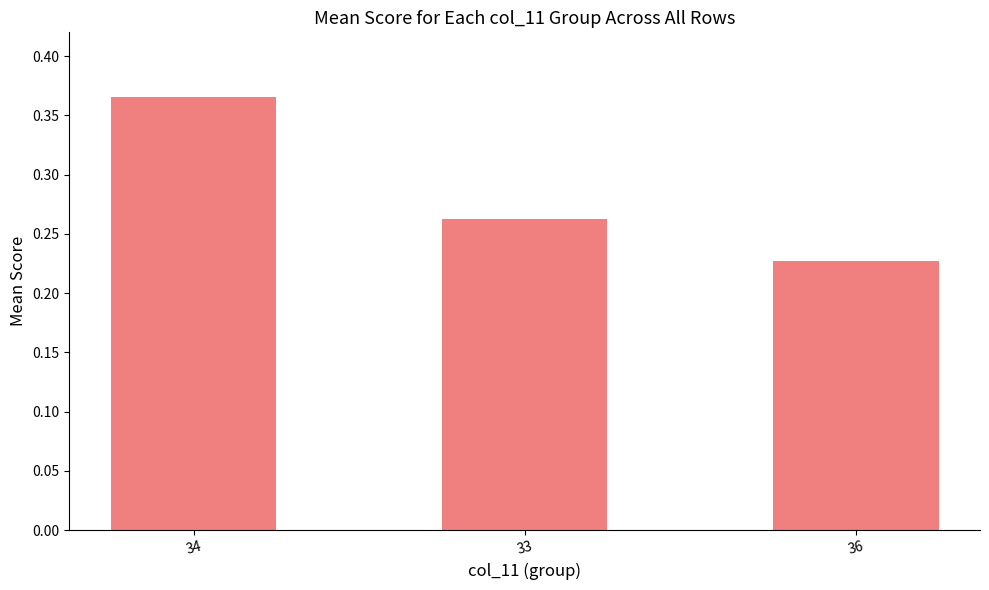

What is the sum of all values?

0.9